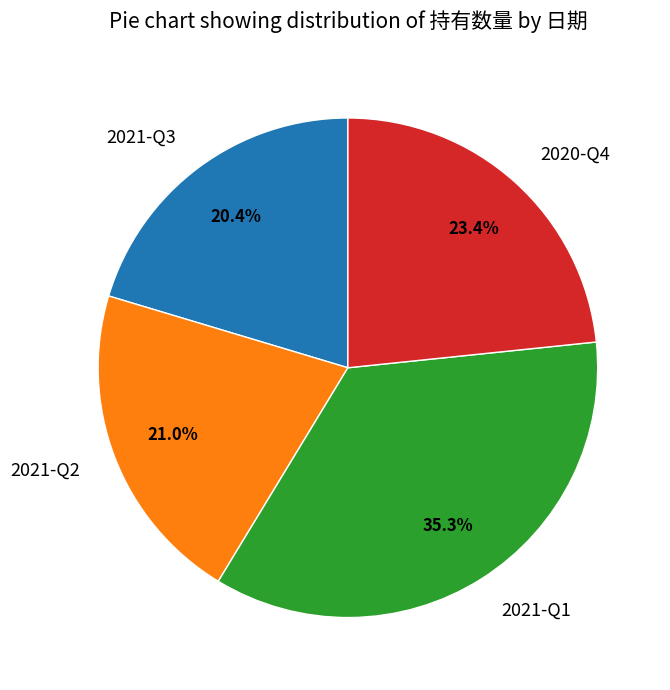

Approximately how many times larger is the value at 2021-Q2 compared to 2021-Q1?

0.6